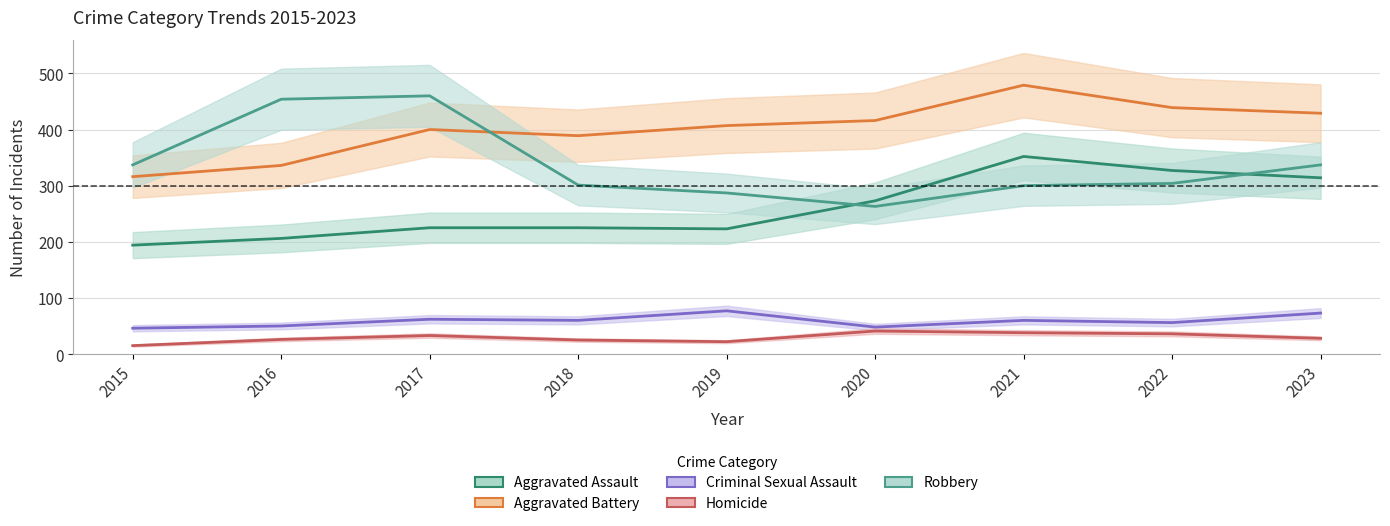

Where does the Aggravated Assault series first go above 225?

2020